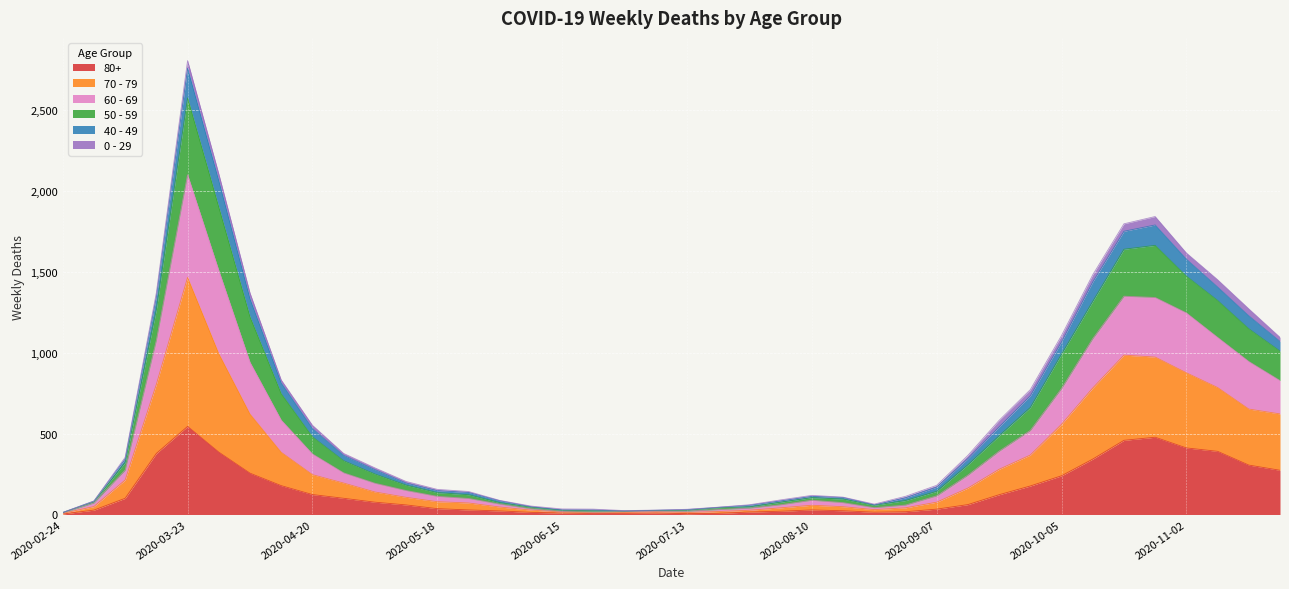

True or false: 80+ and 70 - 79 cross at least once.

False